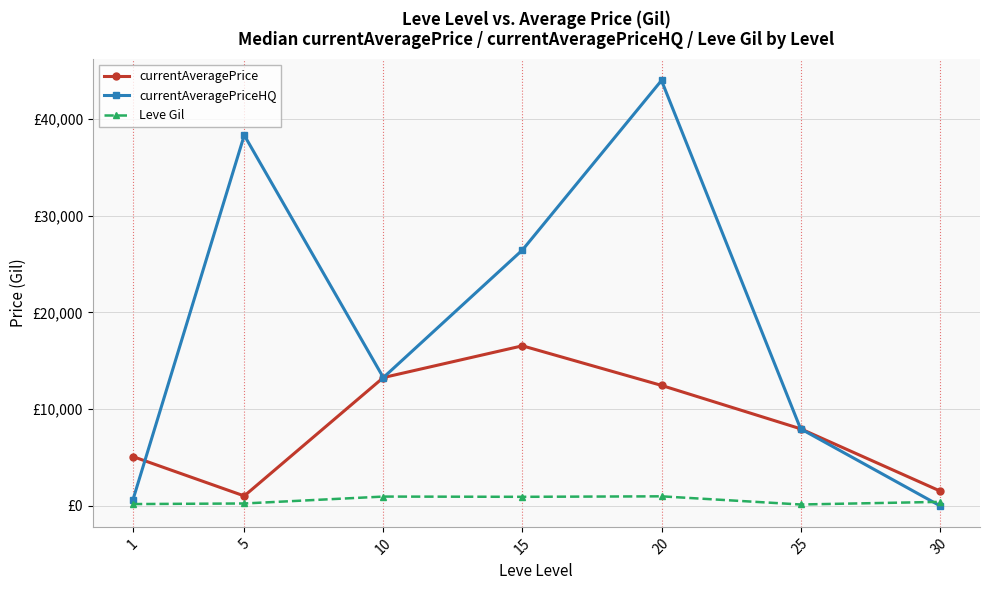

Is this an area chart (filled region under the line)?

No